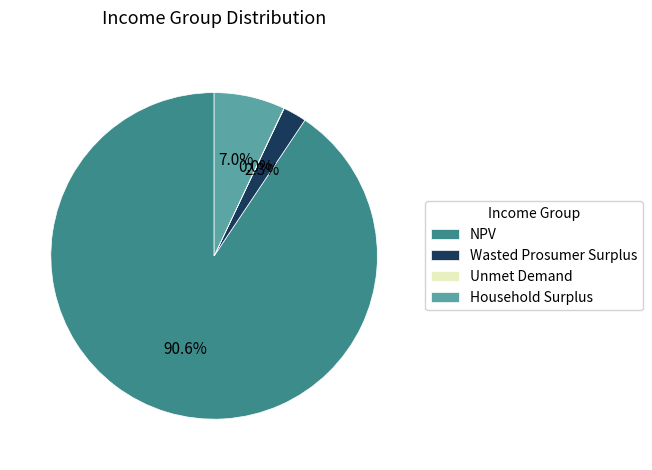

Is there any slice that represents more than half of the pie?

Yes